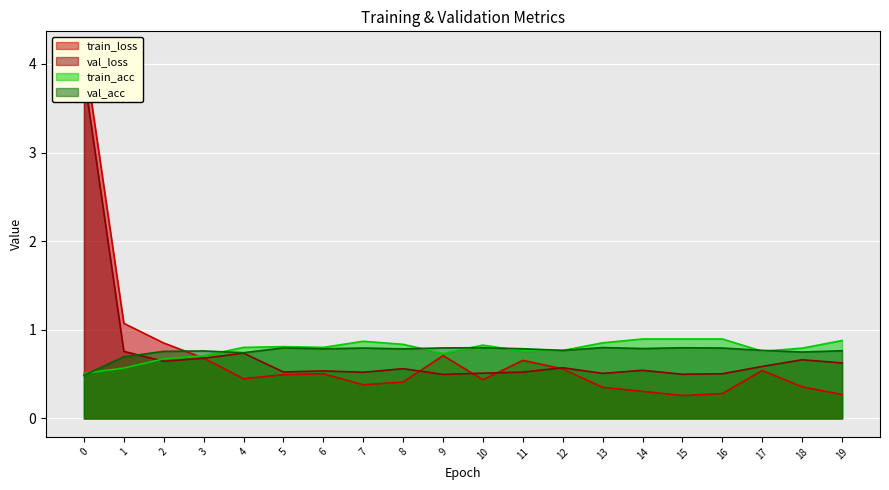

How many lines are shown in the chart?

4